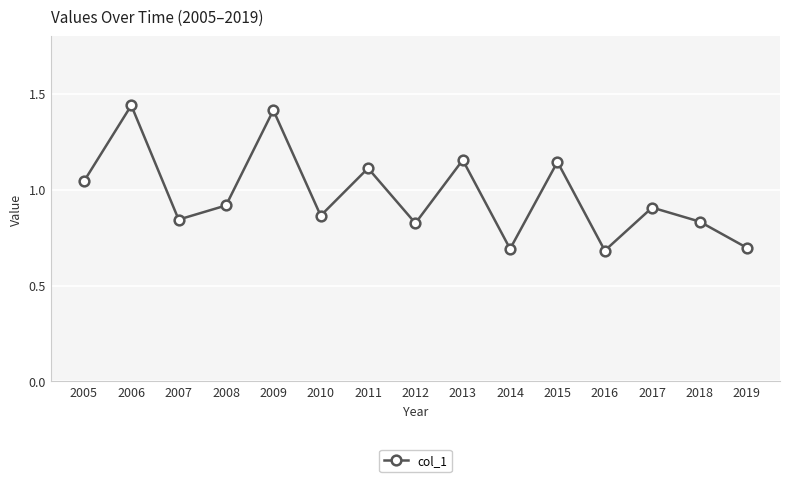

What is the sum of the values at 2011 and 2008?

2.0